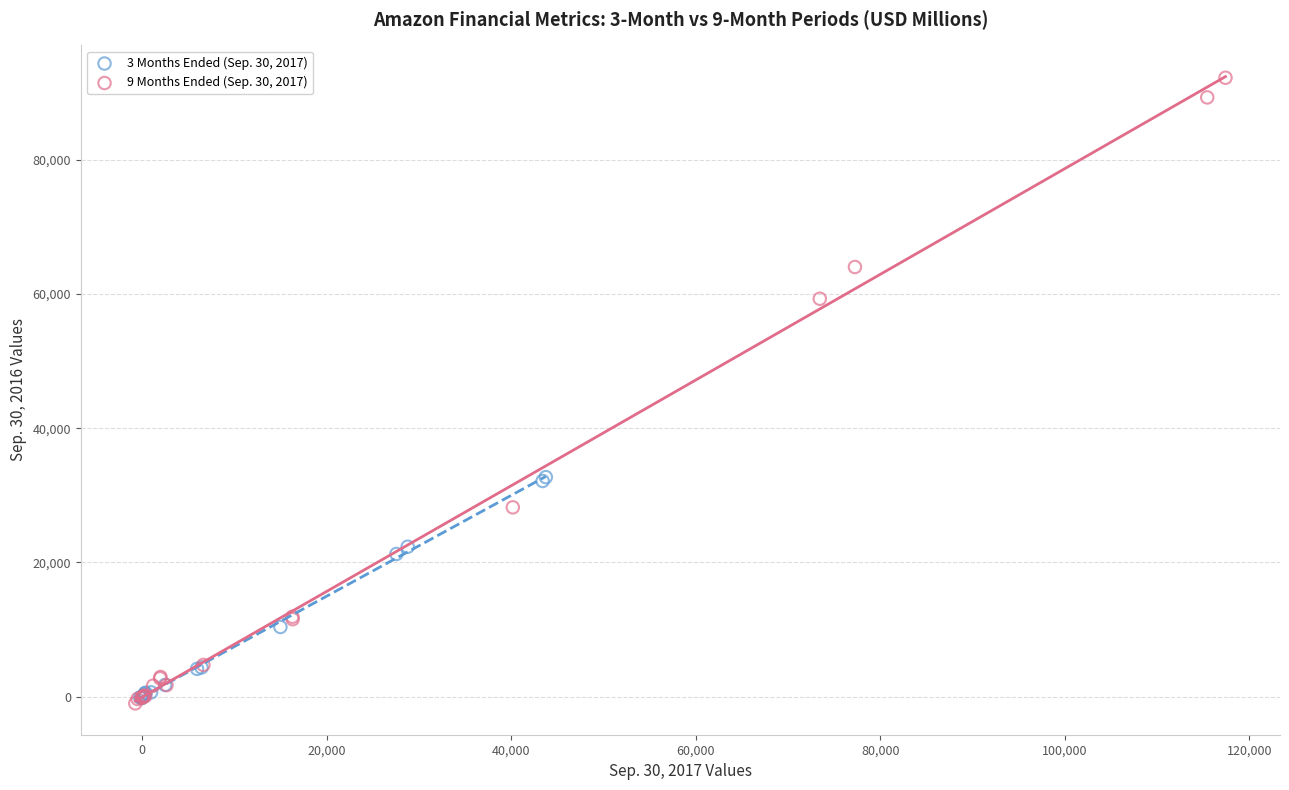

What are all the series names shown in the legend?

3 Months Ended (Sep. 30, 2017), 9 Months Ended (Sep. 30, 2017)